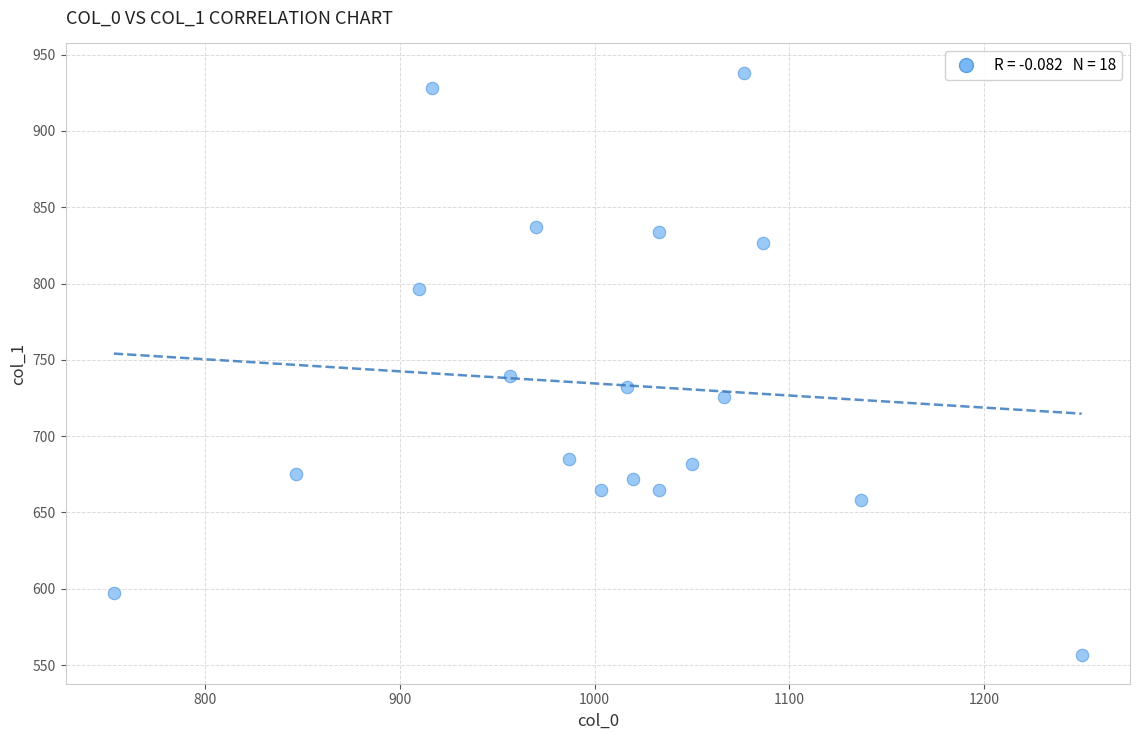

What Y value in the scatter plot is closest to 747?

739.1